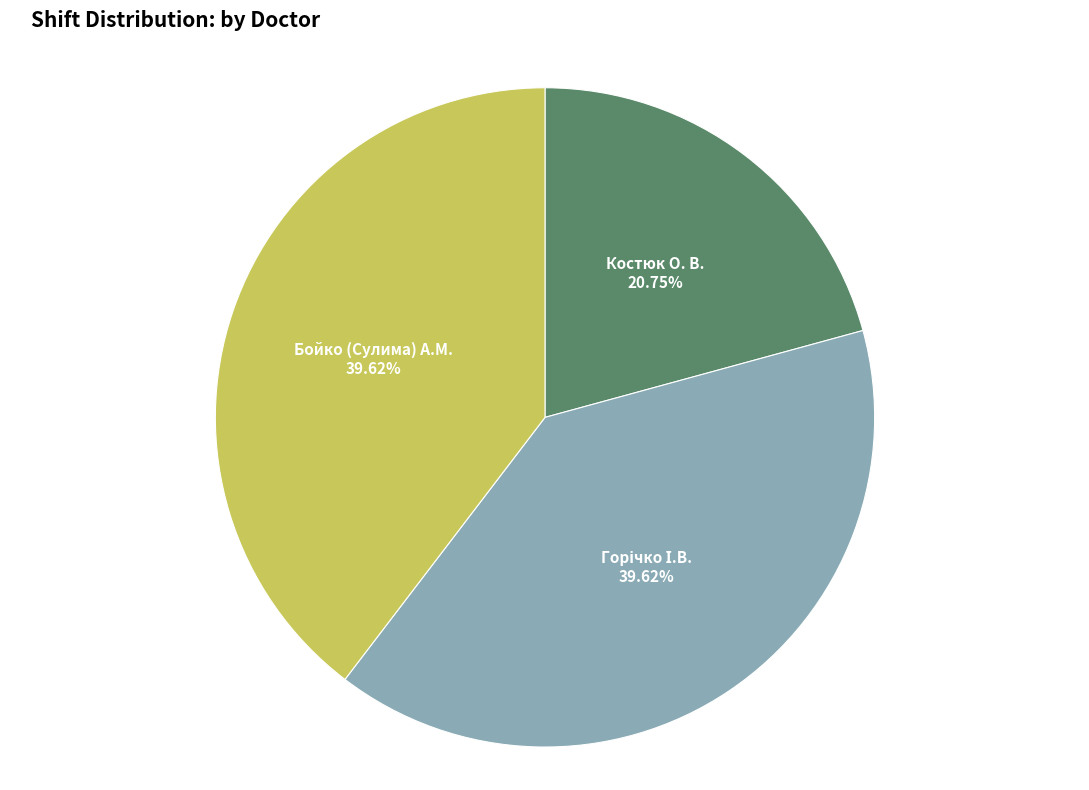

Which has a higher value, Костюк О. В. or Бойко (Сулима) А.М.?

Бойко (Сулима) А.М.